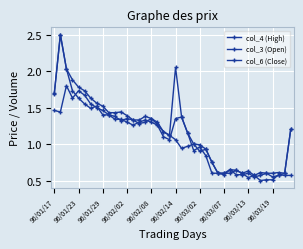

What is the maximum value for col_4 (High)?

2.5